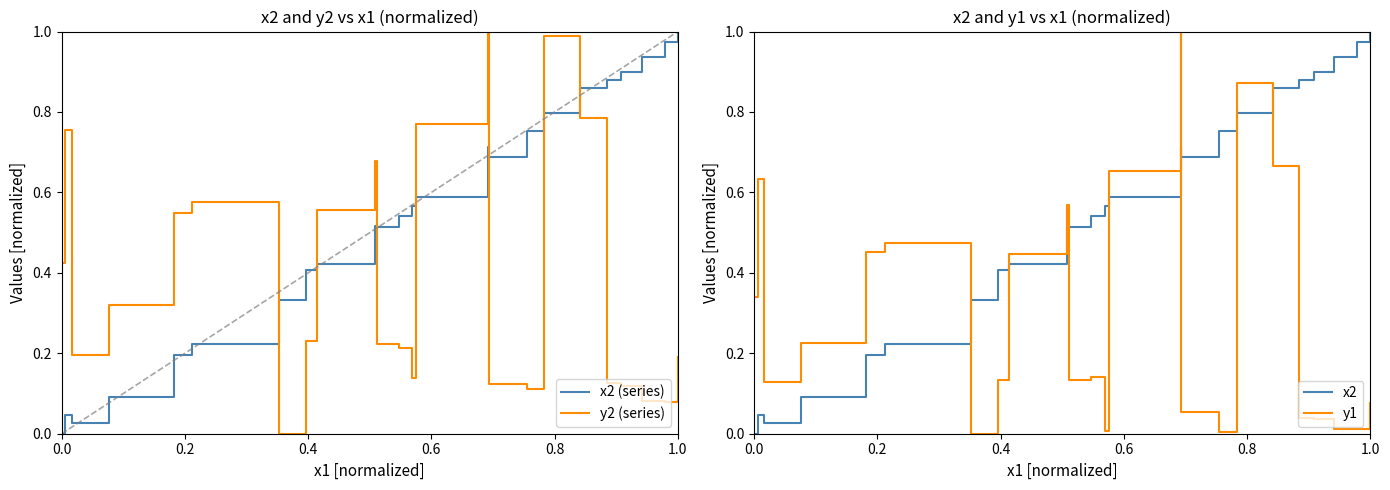

What is the value of the y2 (series) point at the 8th from the left?

0.2